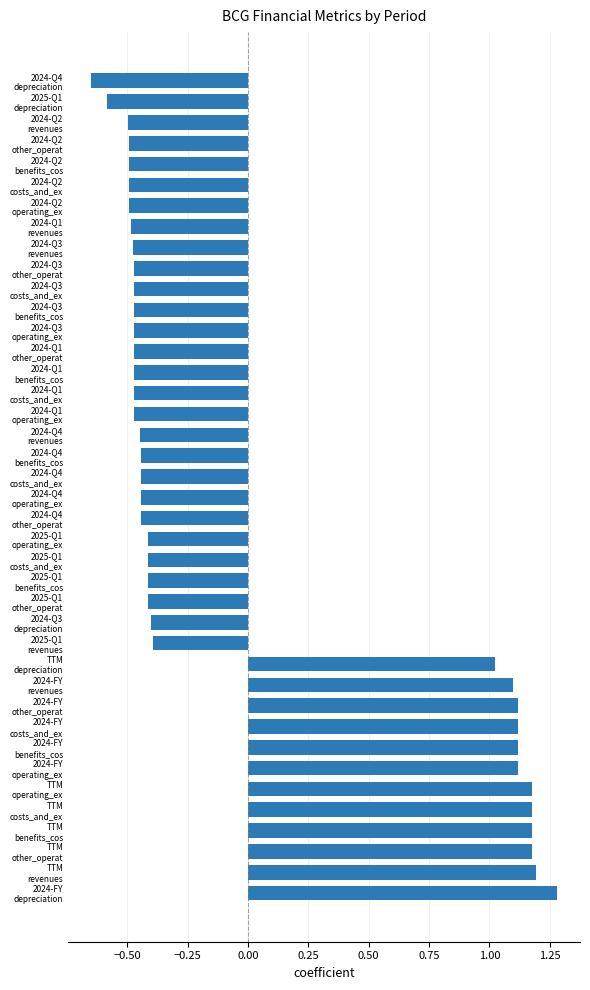

What is the maximum value shown in the chart?

1.3